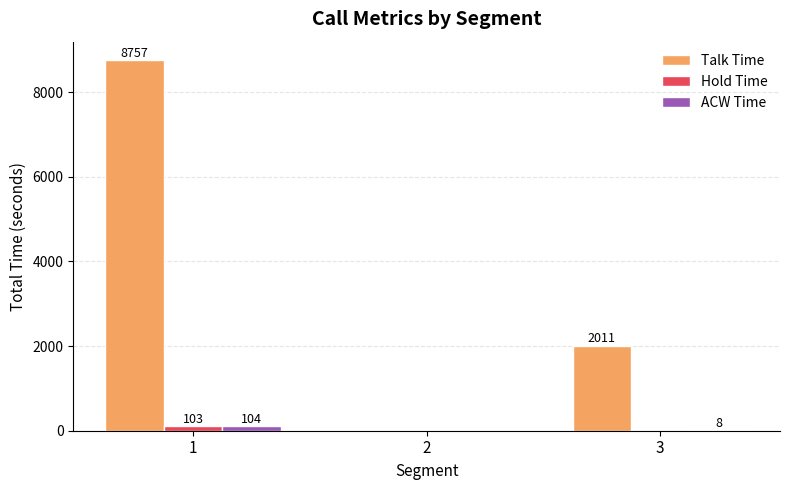

Are the bars horizontal?

No